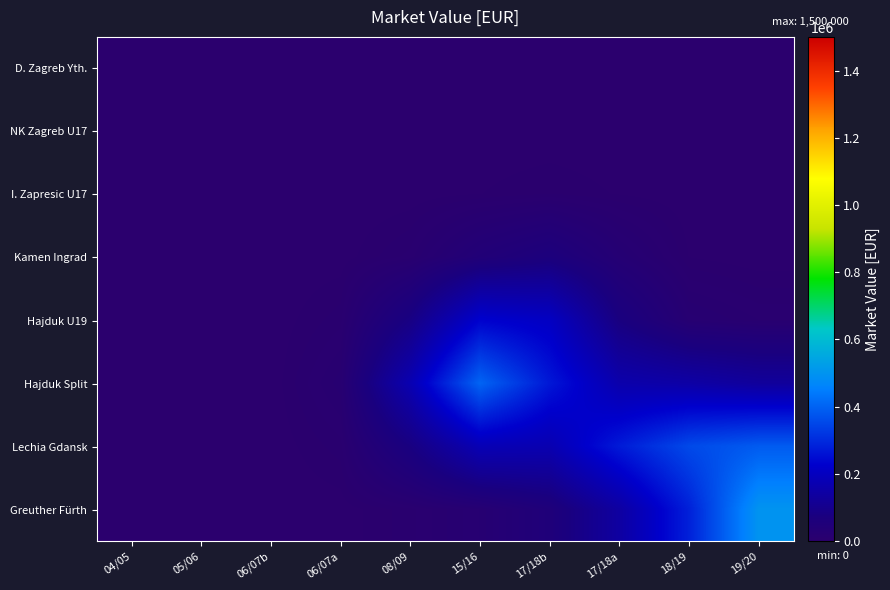

Reading left to right, what are all the values shown in this chart?

D. Zagreb Yth.: 04/05=0.0	05/06=0.0	06/07b=0.0	06/07a=0.0	08/09=0.0	15/16=0.0	17/18b=0.0	17/18a=0.0	18/19=0.0	19/20=0.0
NK Zagreb U17: 04/05=0.0	05/06=0.0	06/07b=0.0	06/07a=0.1	08/09=4.8	15/16=50.3	17/18b=109.9	17/18a=50.3	18/19=4.8	19/20=0.1
I. Zapresic U17: 04/05=0.0	05/06=0.0	06/07b=0.3	06/07a=19.3	08/09=391.0	15/16=2830.9	17/18b=5614.0	17/18a=2515.7	18/19=240.3	19/20=4.8
Kamen Ingrad: 04/05=0.0	05/06=0.0	06/07b=14.5	06/07a=770.4	08/09=10004.9	15/16=42459.0	17/18b=64507.4	17/18a=27011.7	18/19=2789.7	19/20=278.6
Hajduk U19: 04/05=0.0	05/06=0.0	06/07b=150.9	06/07a=7613.4	08/09=83658.5	15/16=228049.2	17/18b=206370.0	17/18a=75807.4	18/19=19315.0	19/20=11682.5
Hajduk Split: 04/05=0.0	05/06=0.0	06/07b=329.7	06/07a=16439.5	08/09=173351.4	15/16=402652.3	17/18b=267748.2	17/18a=161283.4	18/19=148709.1	19/20=129676.9
Lechia Gdansk: 04/05=0.0	05/06=0.0	06/07b=150.9	06/07a=7508.4	08/09=78582.7	15/16=181090.0	17/18b=171250.7	17/18a=272936.0	18/19=354568.9	19/20=385855.2
Greuther Fürth: 04/05=0.0	05/06=0.0	06/07b=14.8	06/07a=734.7	08/09=7736.5	15/16=20684.1	17/18b=51865.7	17/18a=142011.1	18/19=282942.0	19/20=499558.0